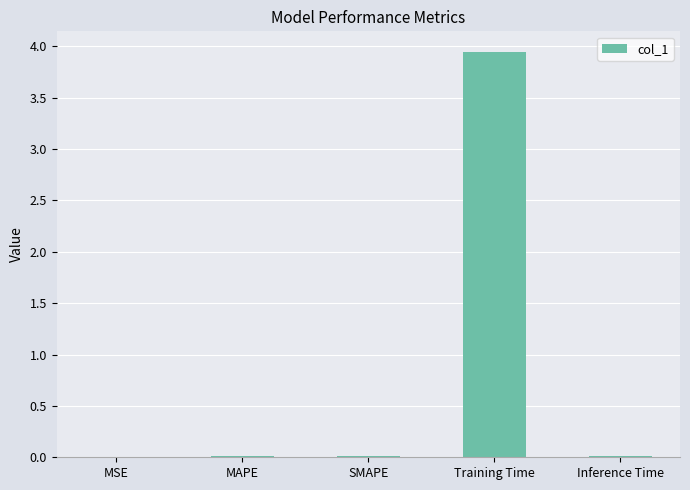

Which has a higher value, MSE or Training Time?

Training Time